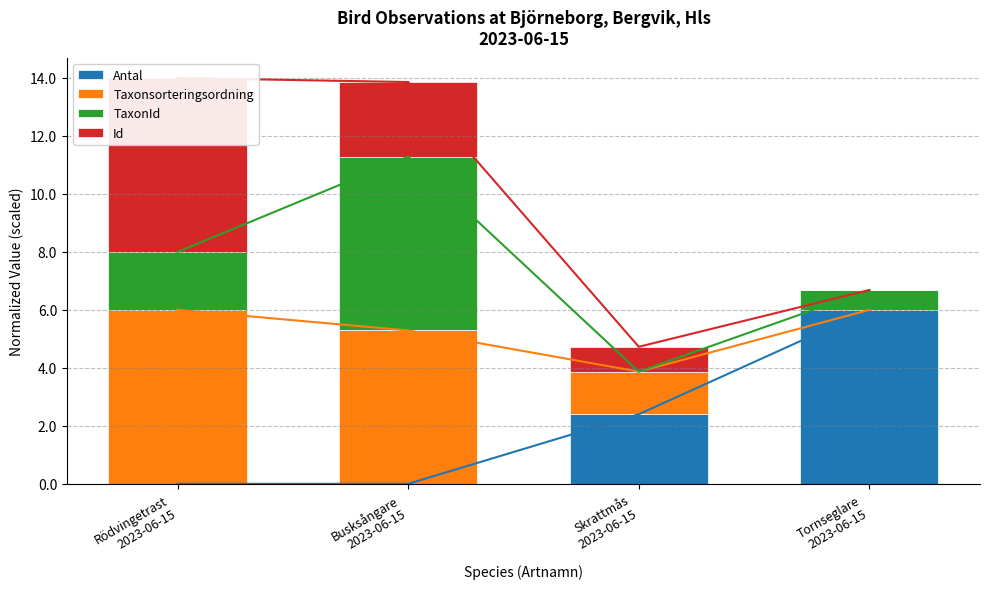

What are all the series names shown in the legend?

Antal, Taxonsorteringsordning, TaxonId, Id